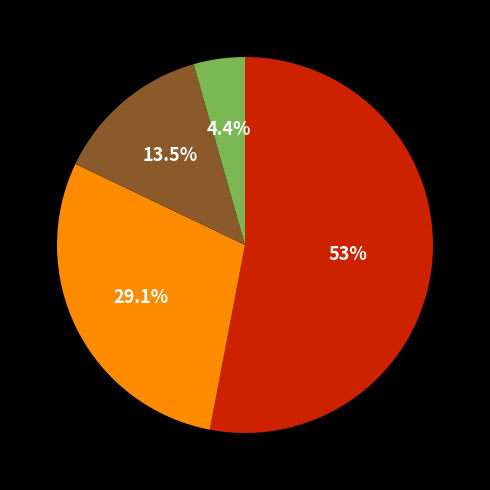

Is there any slice that represents more than half of the pie?

Yes